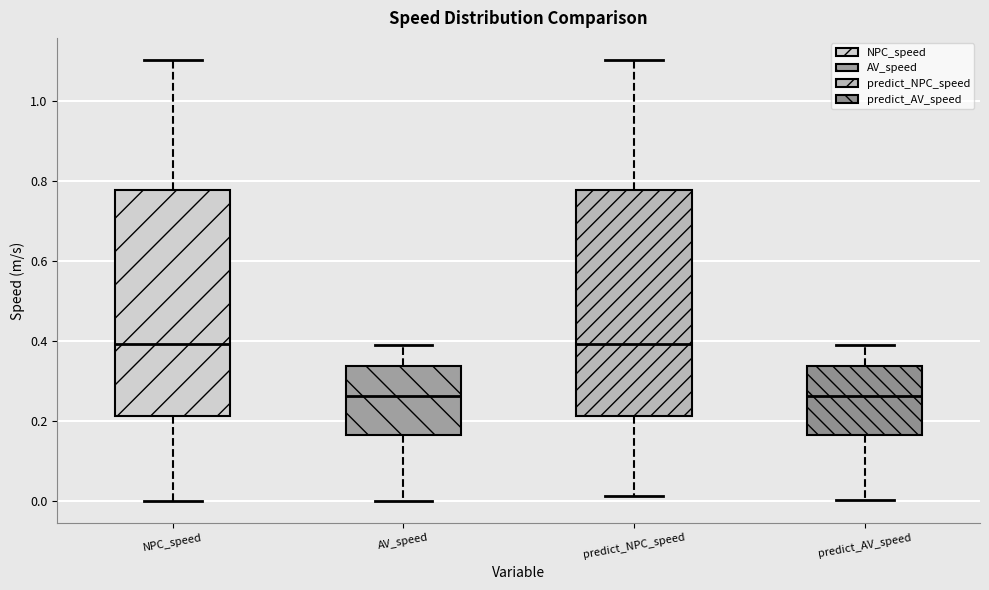

Reading left to right, read every box against the y-axis: the position of its median line, the range the box covers, and the ends of its whiskers. The values are not printed on the chart, so give them approximately, as read against the axis.

NPC_speed: median 0.40, box 0.22 to 0.78, whiskers 0.00 to 1.10
AV_speed: median 0.26, box 0.16 to 0.34, whiskers 0.00 to 0.38
predict_NPC_speed: median 0.40, box 0.22 to 0.78, whiskers 0.02 to 1.10
predict_AV_speed: median 0.26, box 0.16 to 0.34, whiskers 0.00 to 0.38